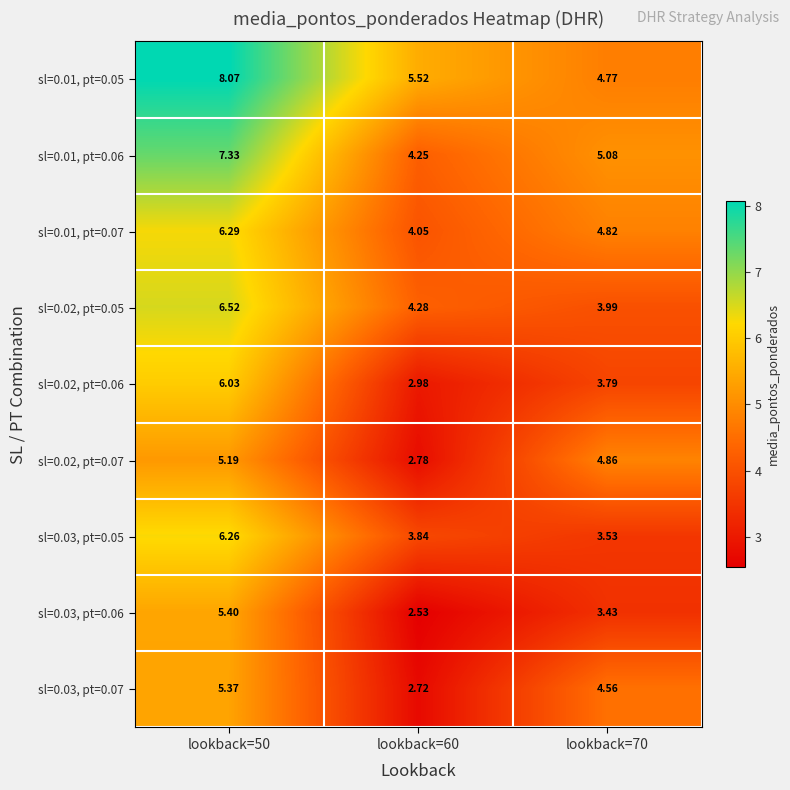

Is the value of sl=0.02, pt=0.07 at lookback=50 greater than the value of sl=0.01, pt=0.05 at lookback=60?

No